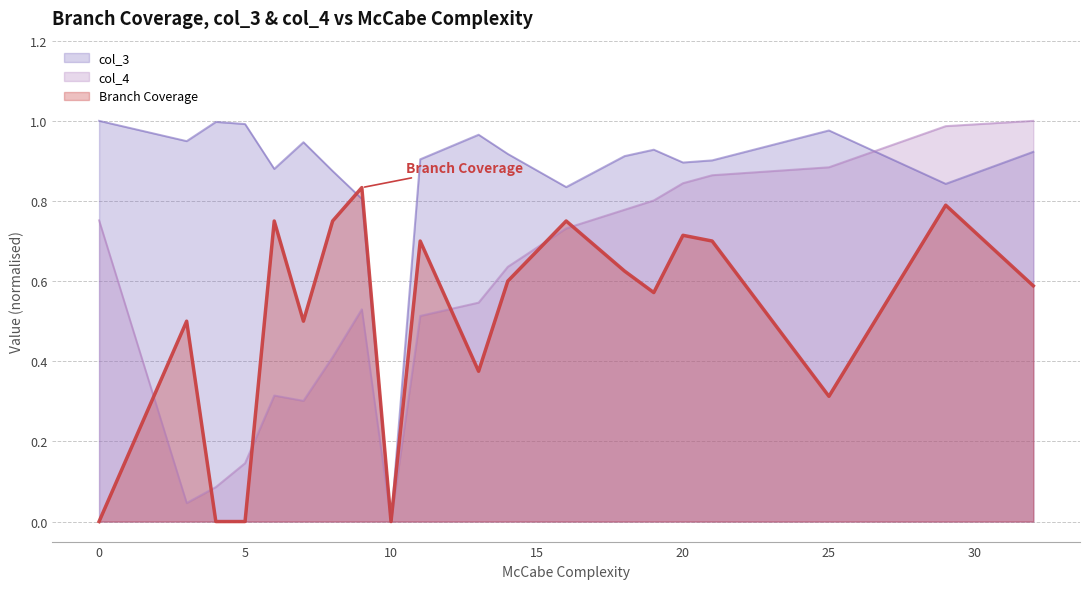

After their last crossing, which series has the higher values: Branch Coverage or col_4?

col_4